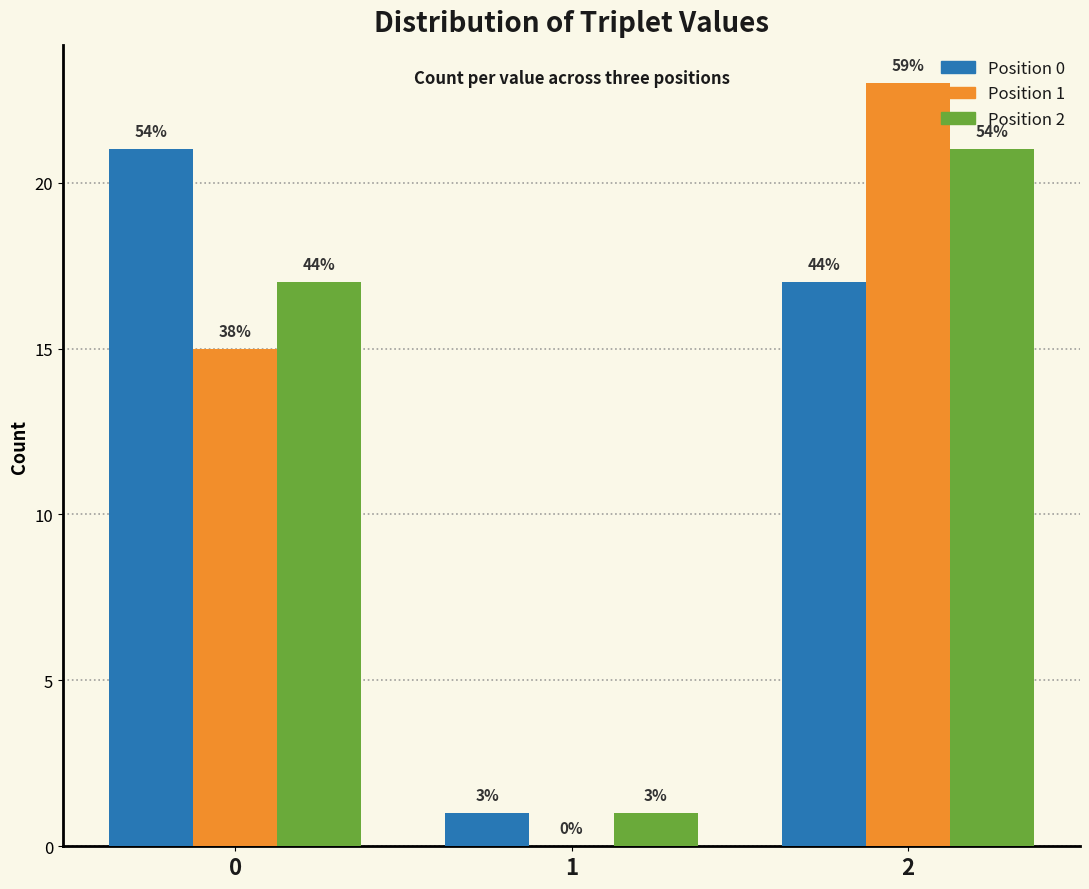

What is the maximum value shown in the chart?

23